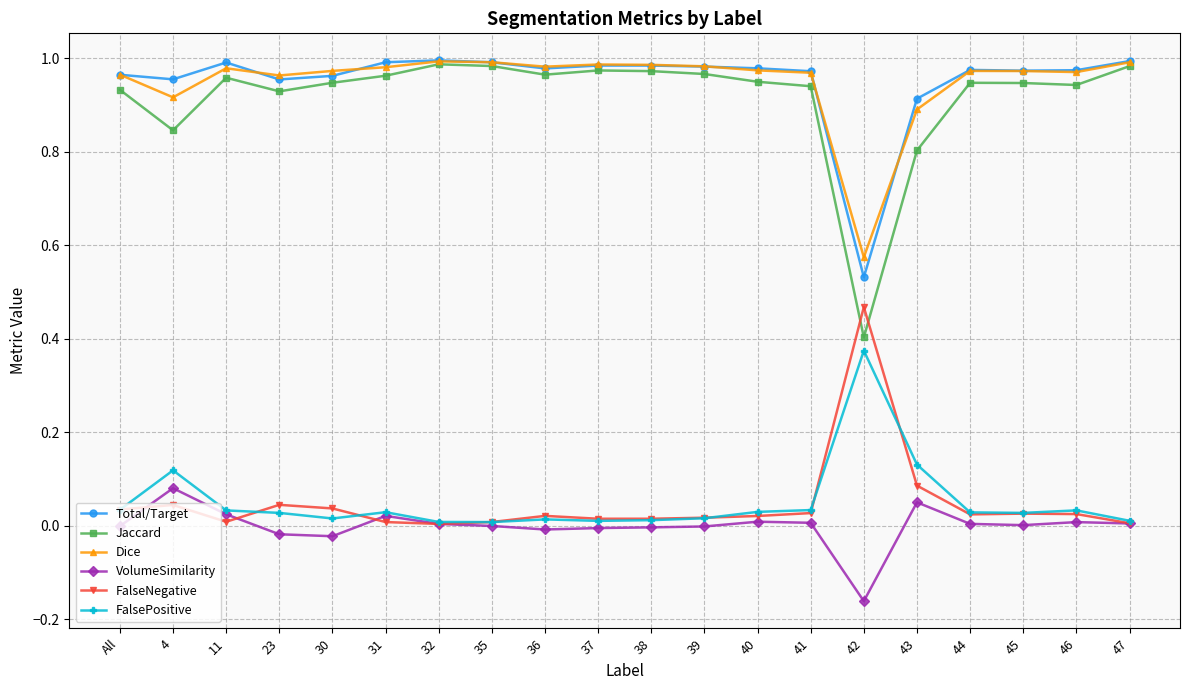

True or false: FalsePositive and Total/Target intersect in this chart.

False